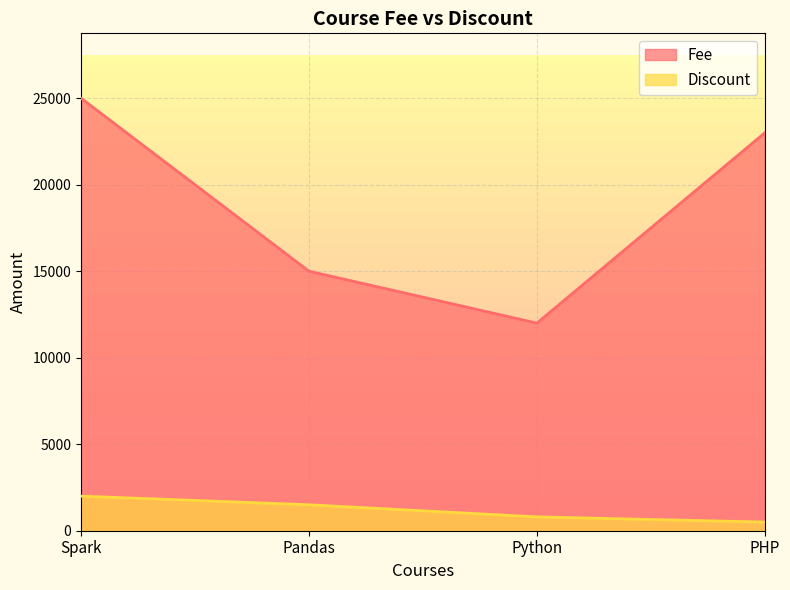

Which series has the largest total across all categories?

Fee